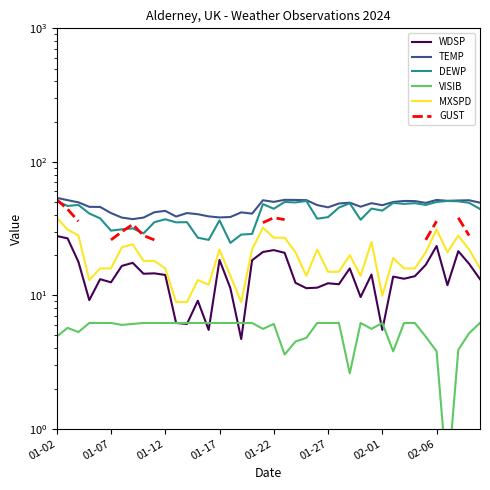

What is the difference between the second highest and minimum values in the WDSP series?

22.0